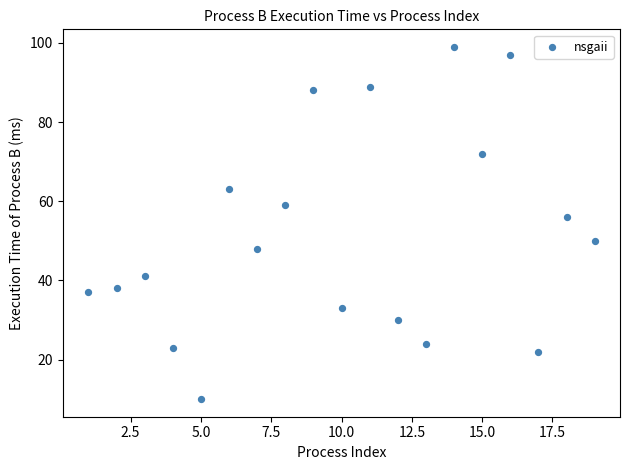

What is the range of Y values (max minus min)?

89